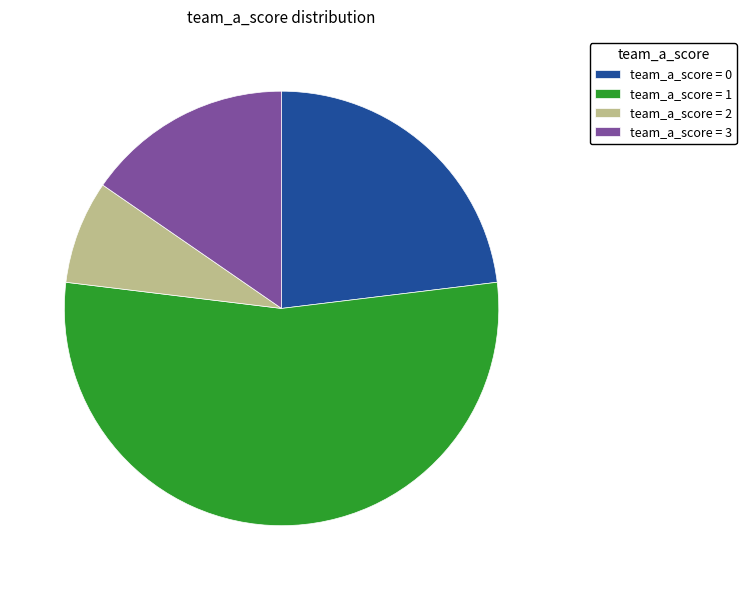

True or false: team_a_score = 2 accounts for 8% of the total.

True